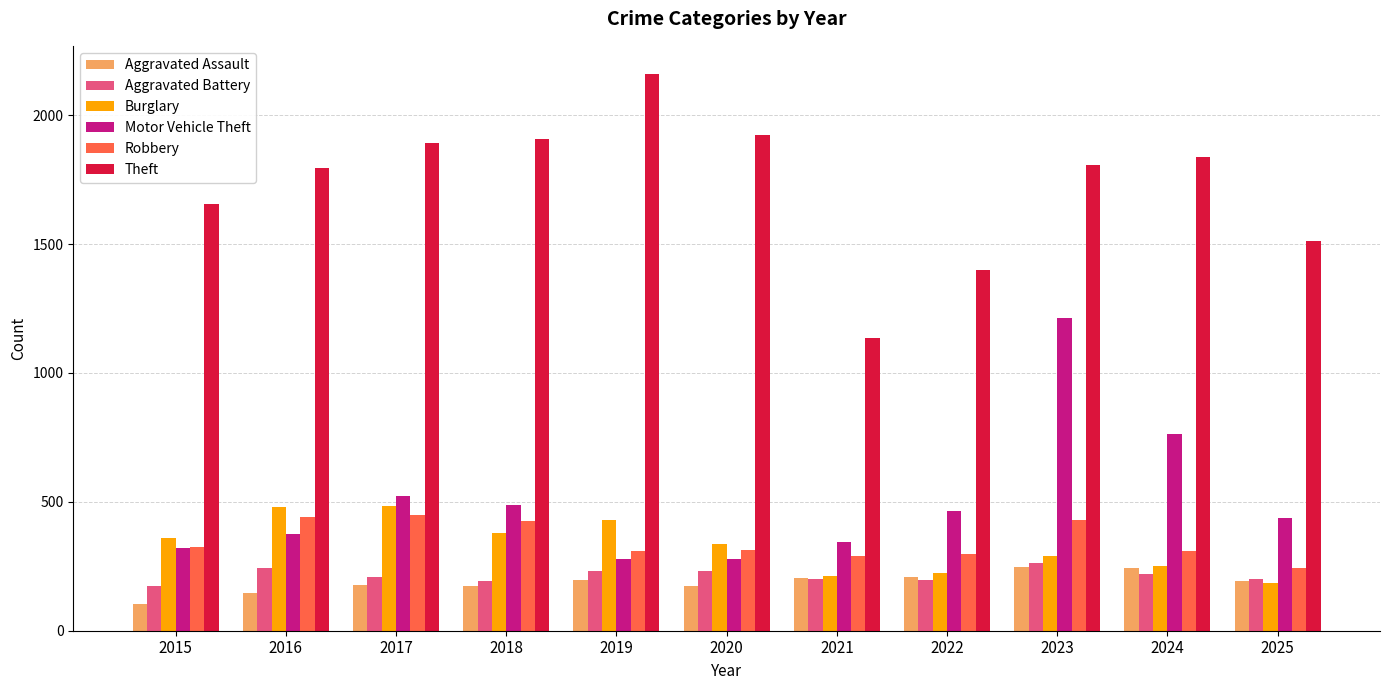

At which category is the sum across all series the highest?

2023